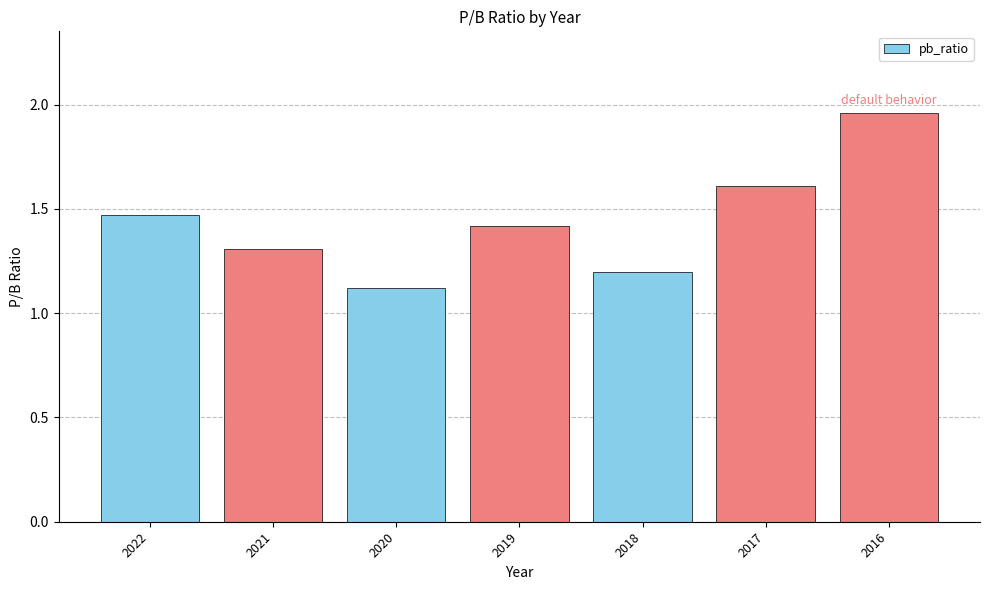

Count the number of categories in the chart.

7